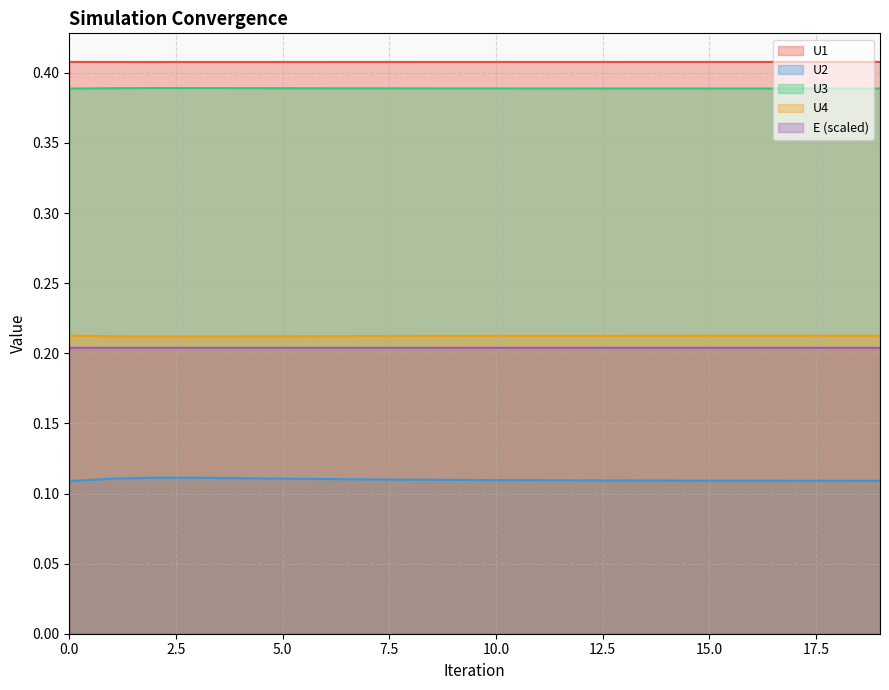

True or false: E and U2 cross at least once.

False